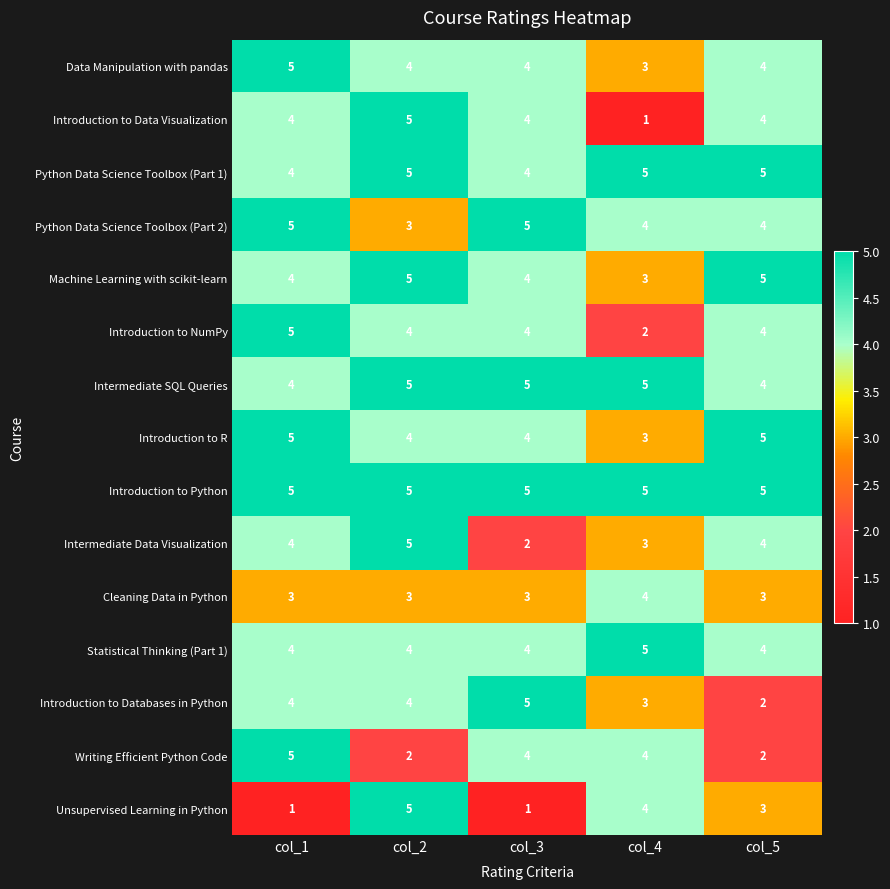

What is the minimum value for Introduction to Python?

5